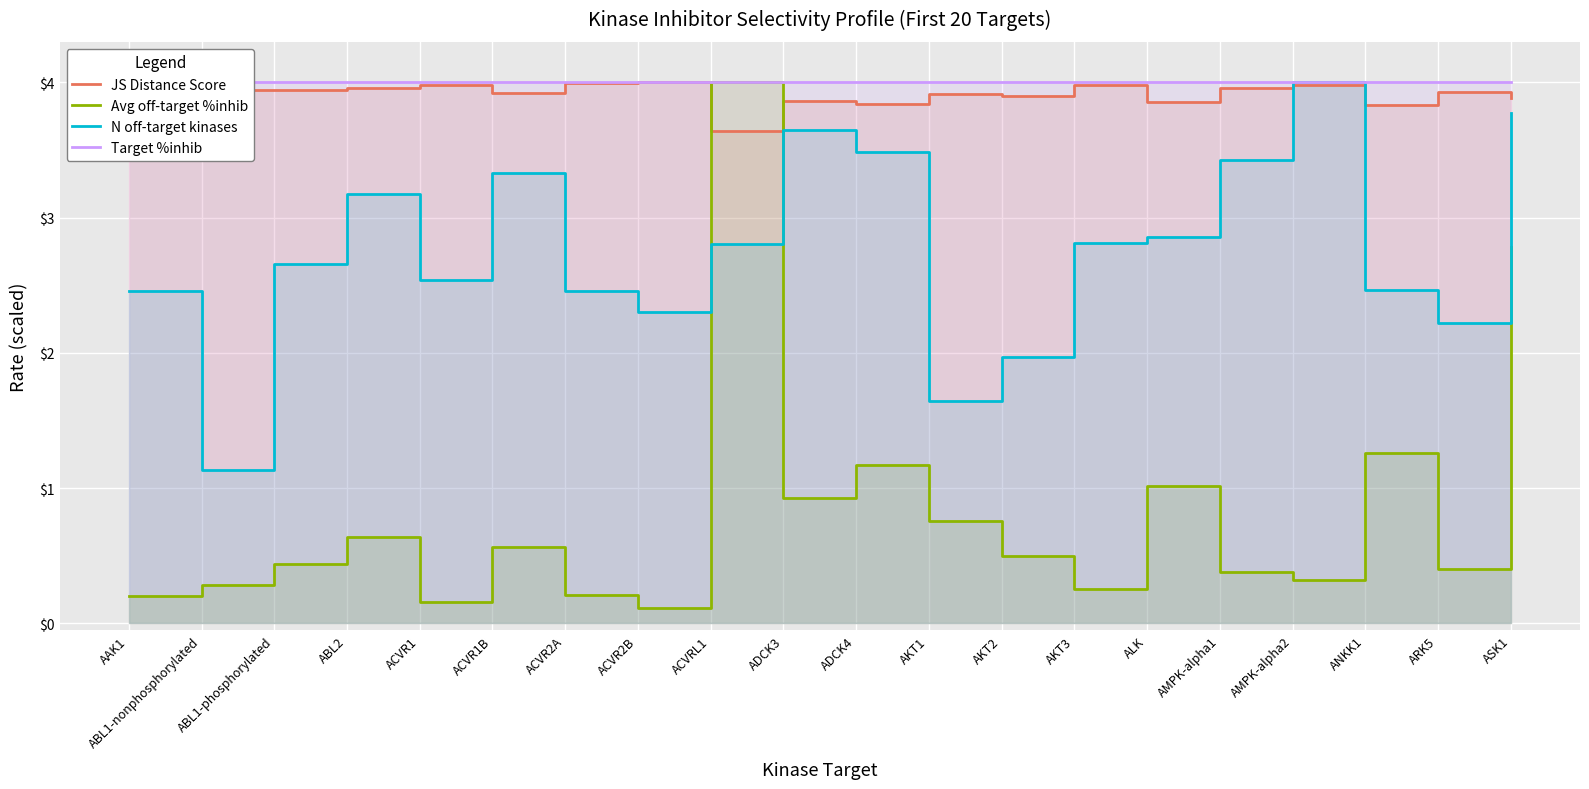

Does the chart display data point markers on the line(s)?

No